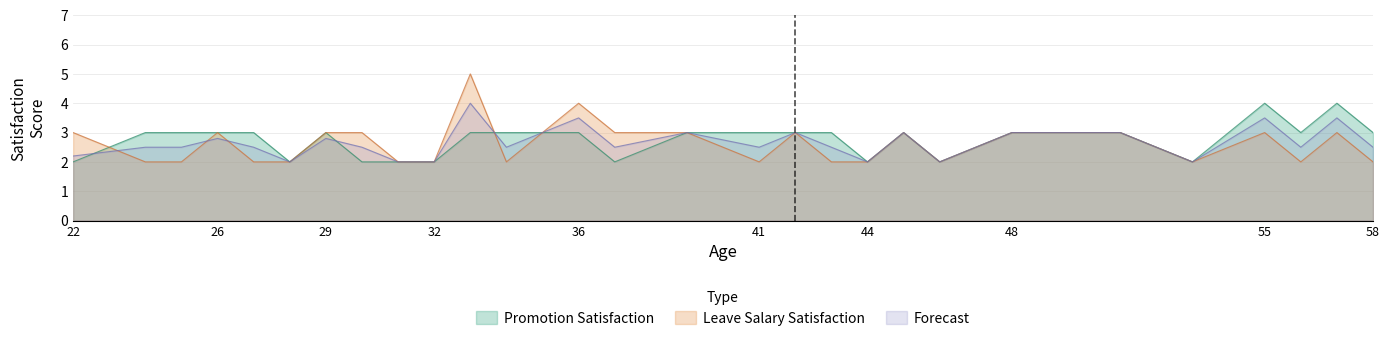

How many data points does each series have?

28